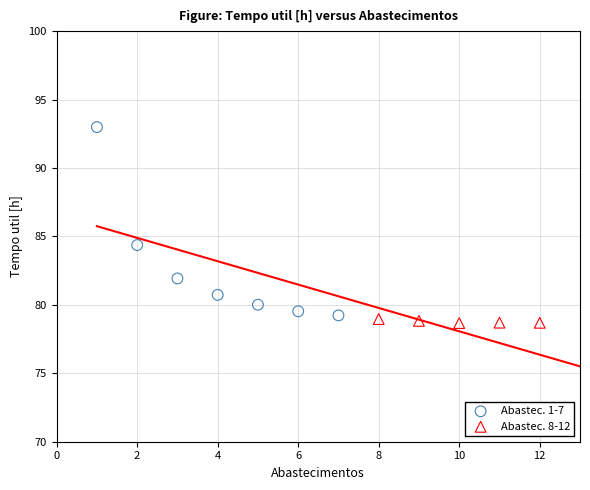

Which series has the largest Y range (max minus min)?

Abastec. 1-7